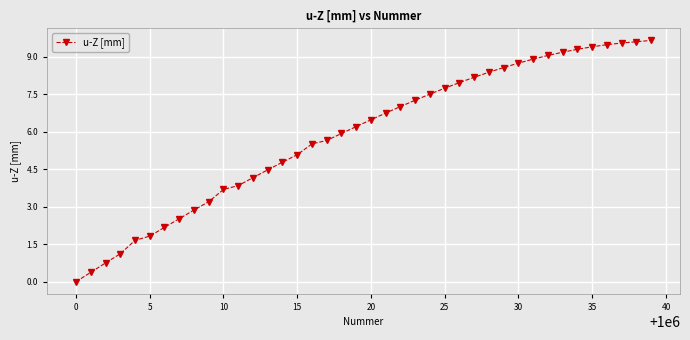

What is the value of the 3rd point from the left?

0.8